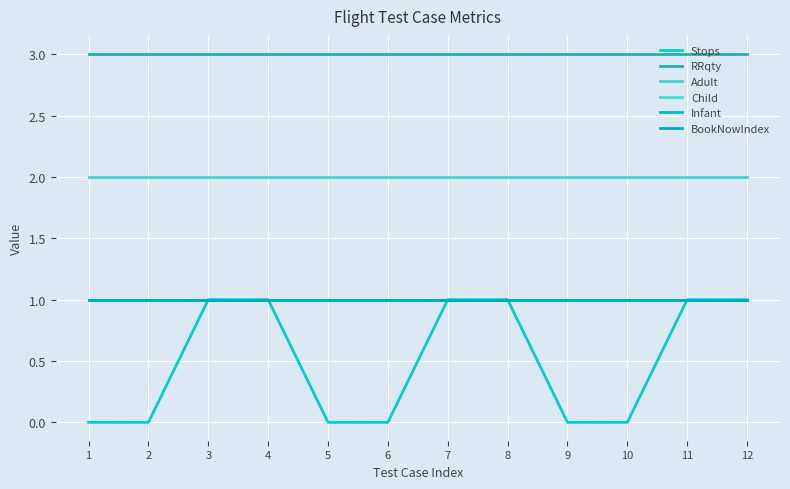

Is this an area chart (filled region under the line)?

No